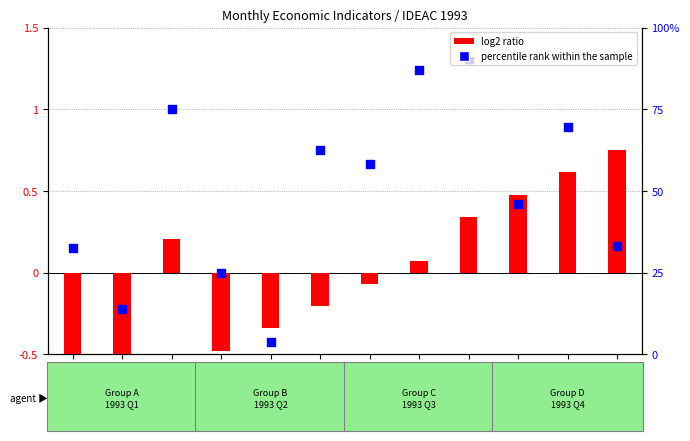

At how many categories does at least one series exceed 0?

9